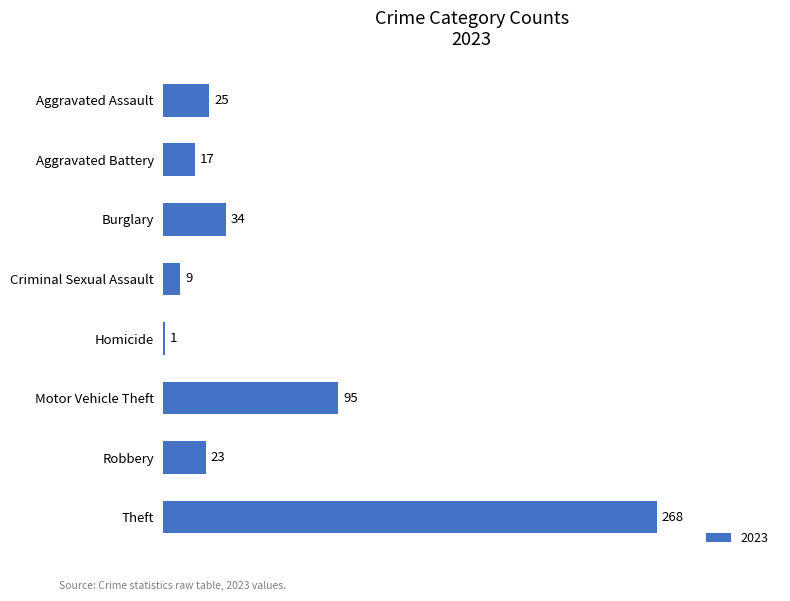

Reading bottom to top, extract all data points from this chart.

Theft=268	Robbery=23	Motor Vehicle Theft=95	Homicide=1	Criminal Sexual Assault=9	Burglary=34	Aggravated Battery=17	Aggravated Assault=25